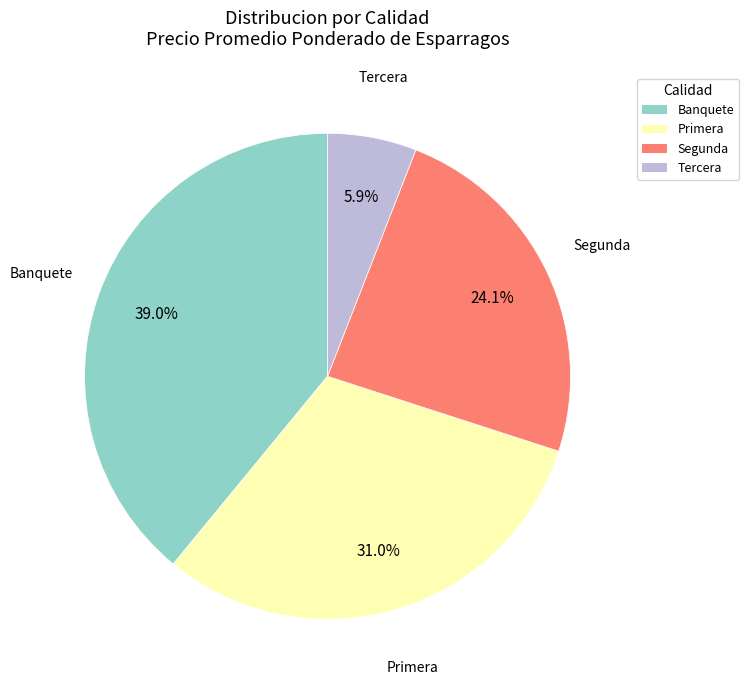

To the nearest percent, what portion does Banquete represent?

39%